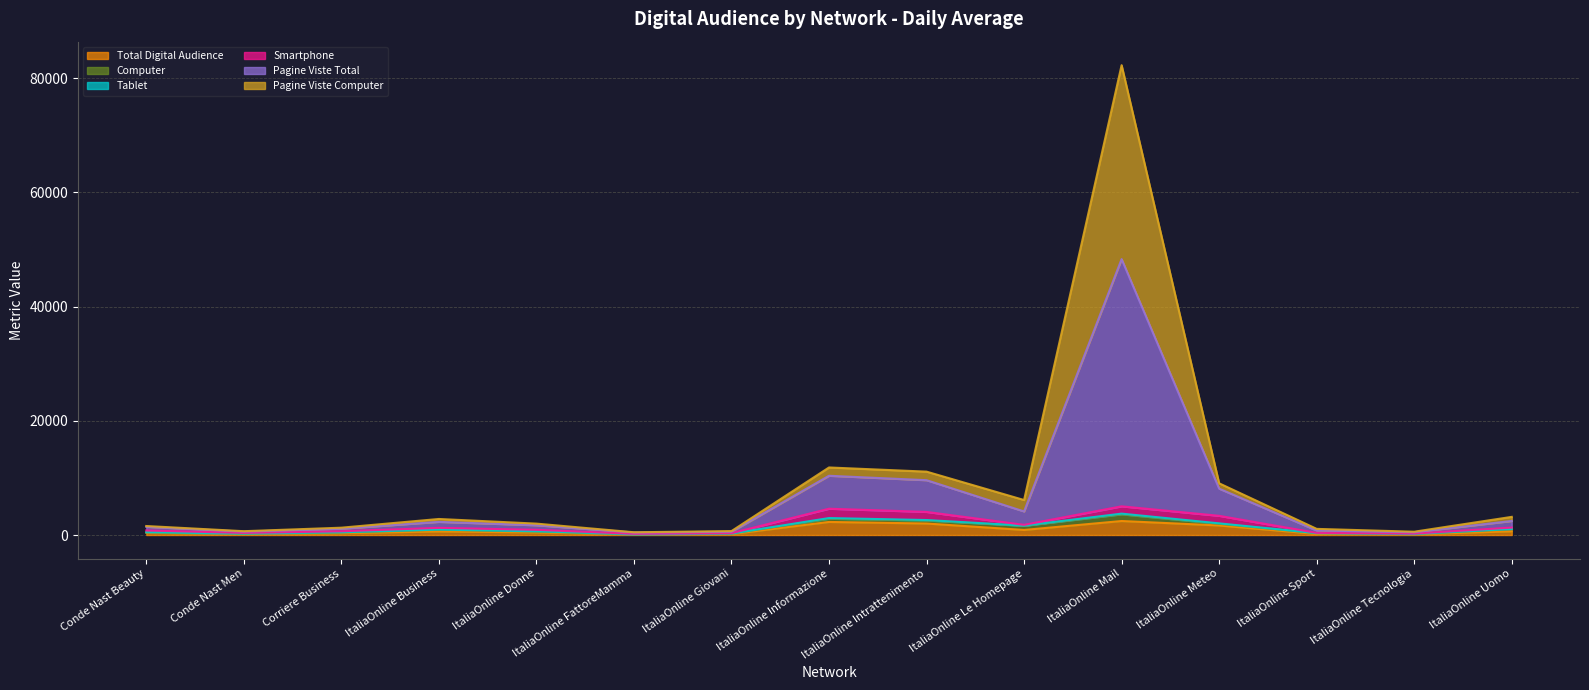

The value of Pagine Viste Total at ItaliaOnline Donne is 1994.2. True or false?

True